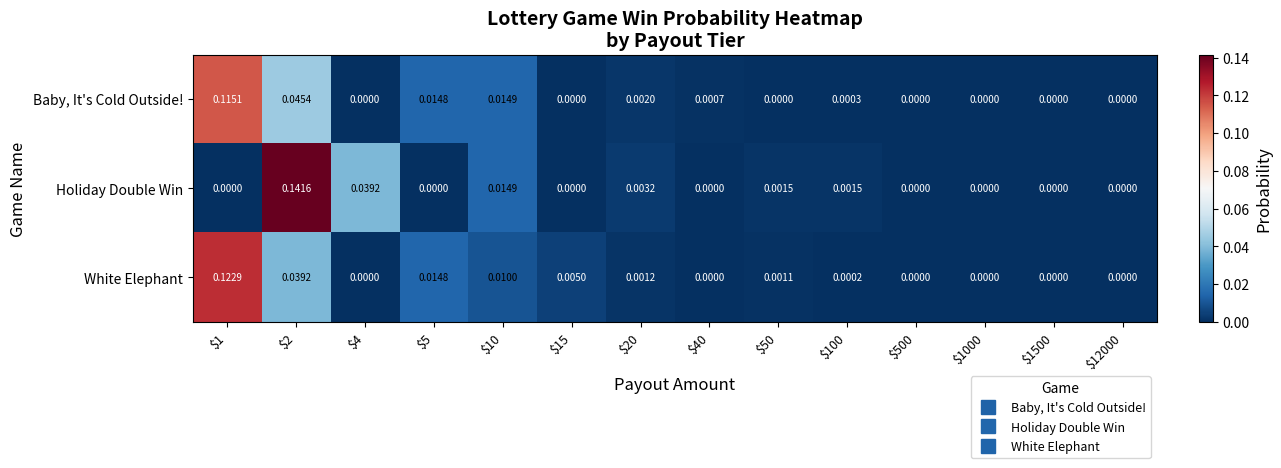

Count the number of categories in the chart.

14